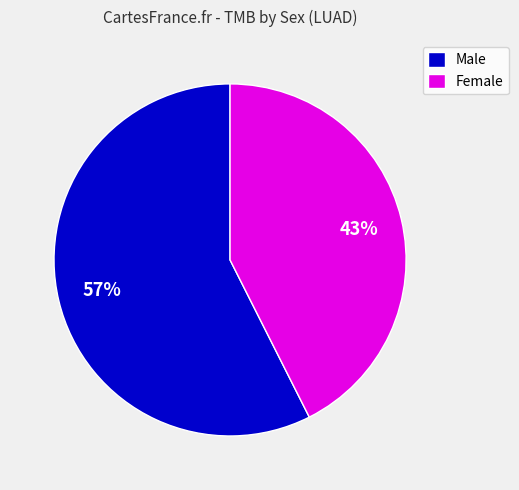

Between Male and Female, which is larger?

Male